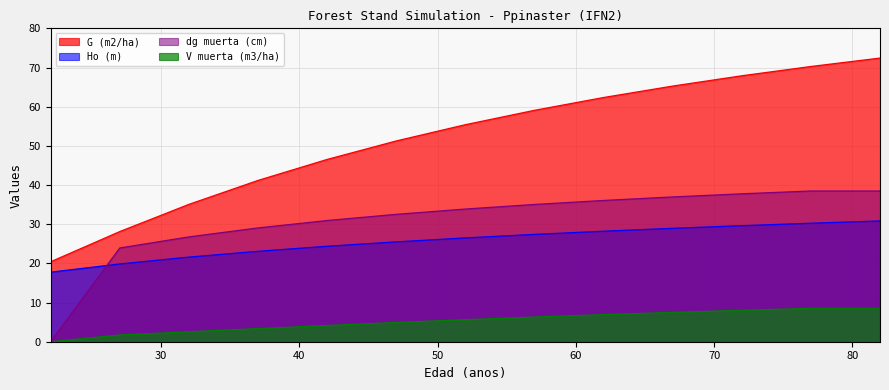

Between 37 and 52, which series saw the biggest shift?

G (m2/ha)